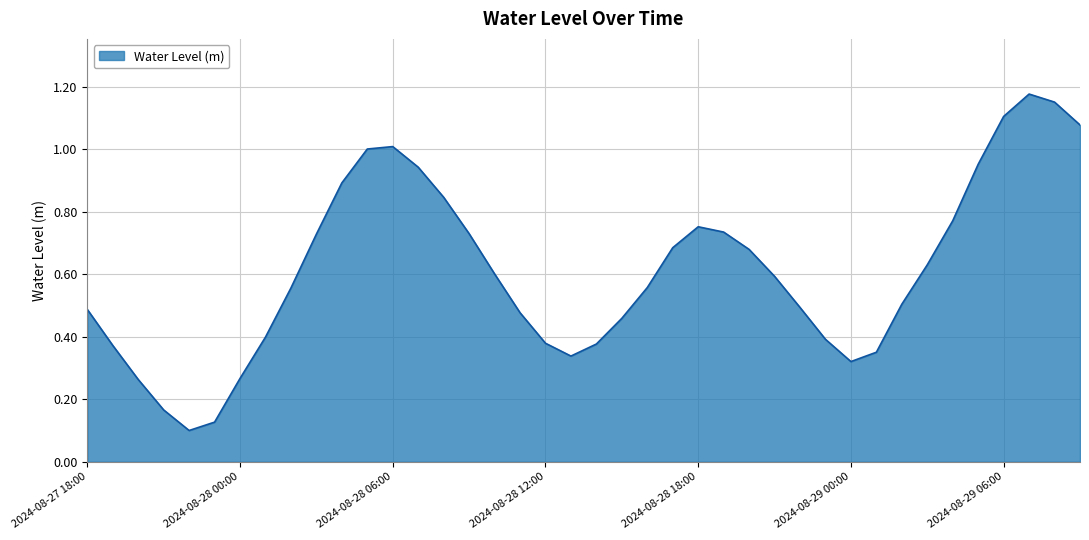

Which category has the highest value across all series?

2024-08-29 07:00